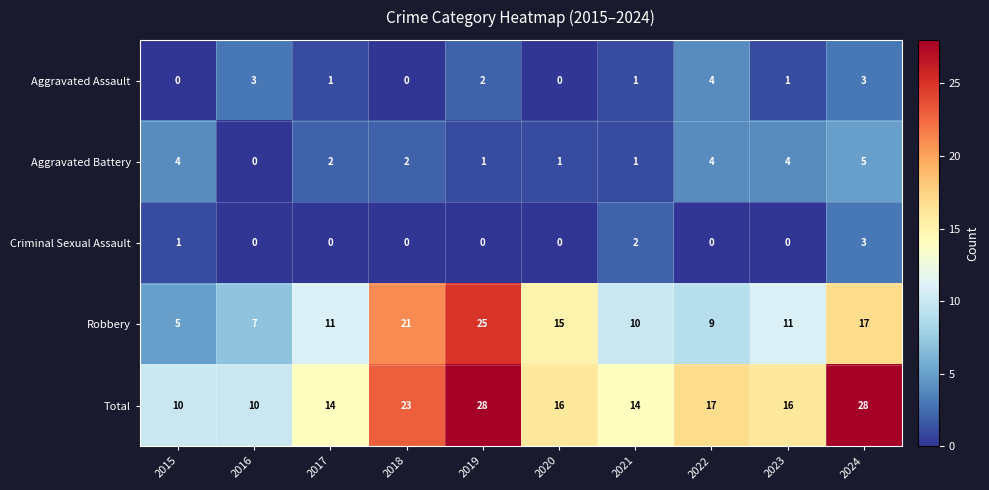

At 2015, list the series in order from largest to smallest.

Total, Robbery, Aggravated Battery, Criminal Sexual Assault, Aggravated Assault